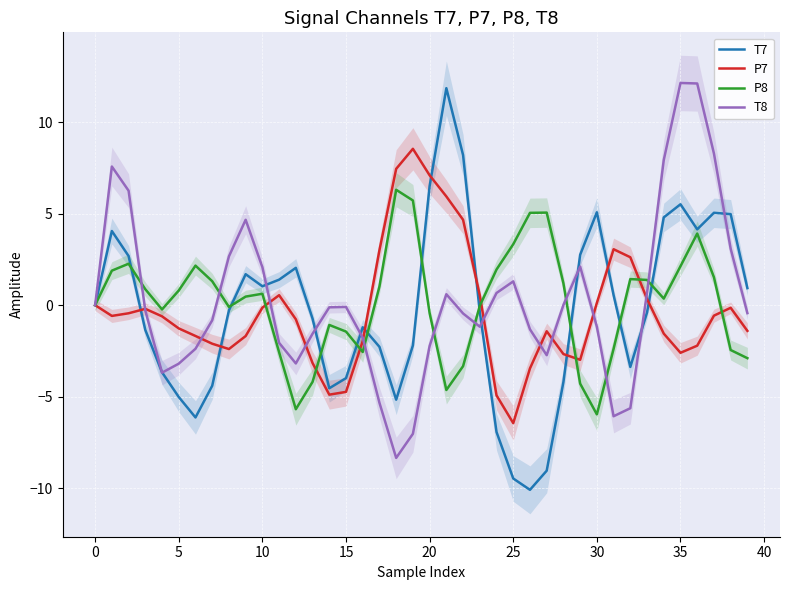

Which series has the widest spread of values?

T7